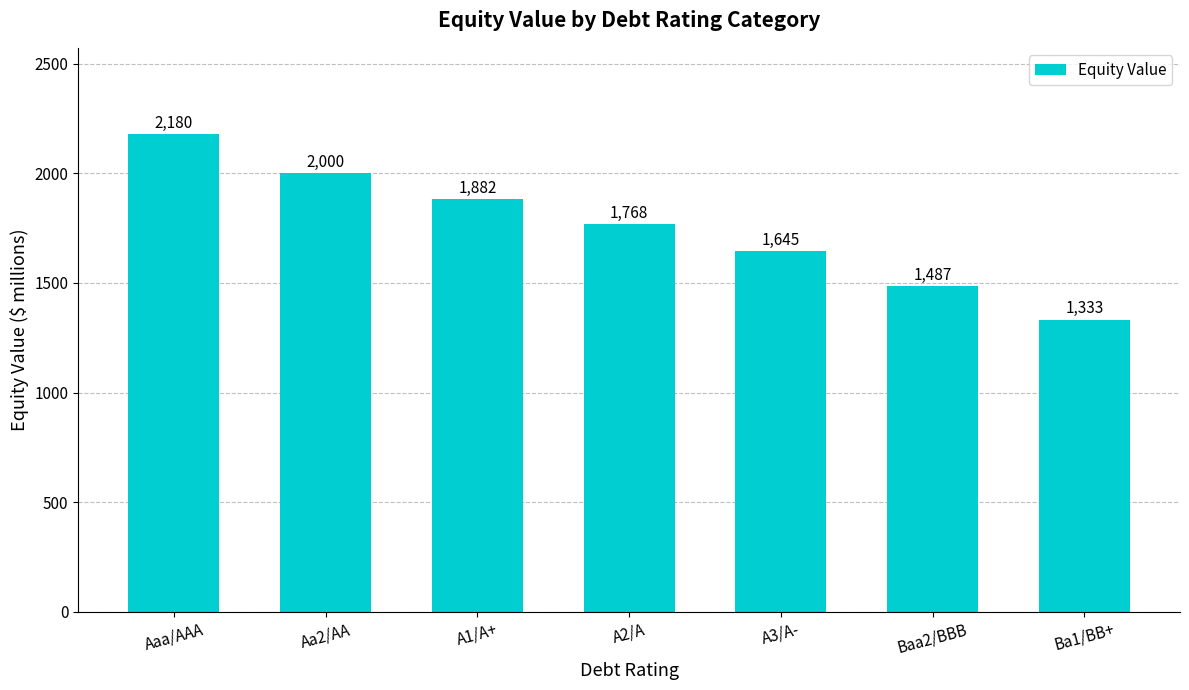

Rank the categories by value from lowest to highest.

Ba1/BB+, Baa2/BBB, A3/A-, A2/A, A1/A+, Aa2/AA, Aaa/AAA